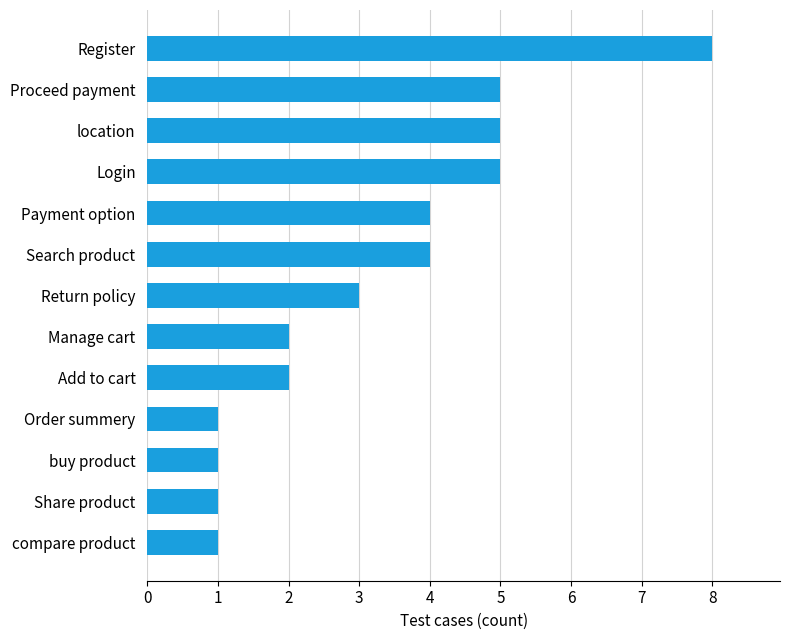

What is the difference between the maximum and minimum values?

7